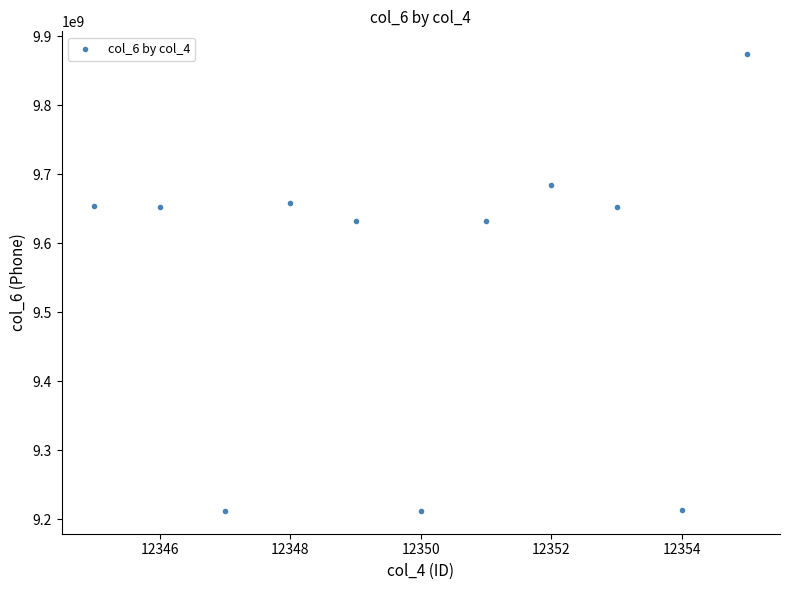

What is the average X value?

12350